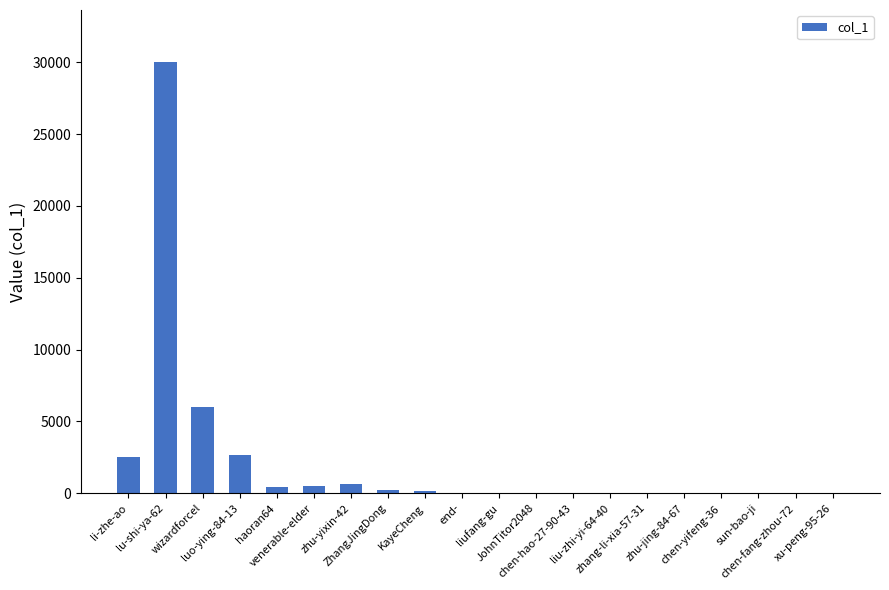

Count the number of data series in this chart.

1